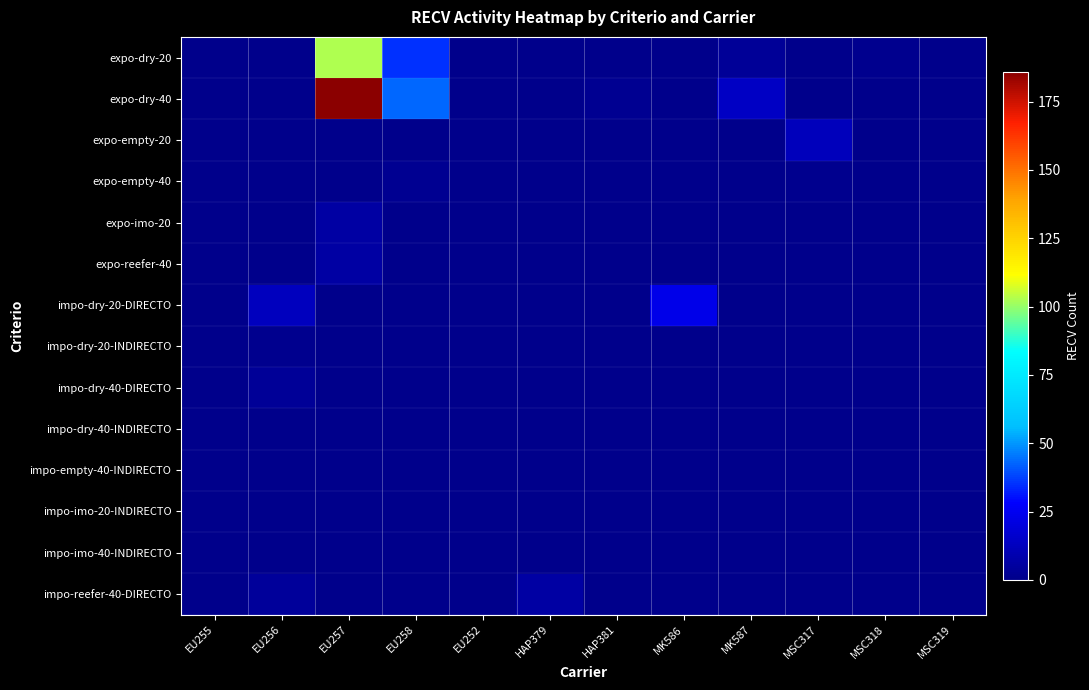

What is the greatest value displayed?

186